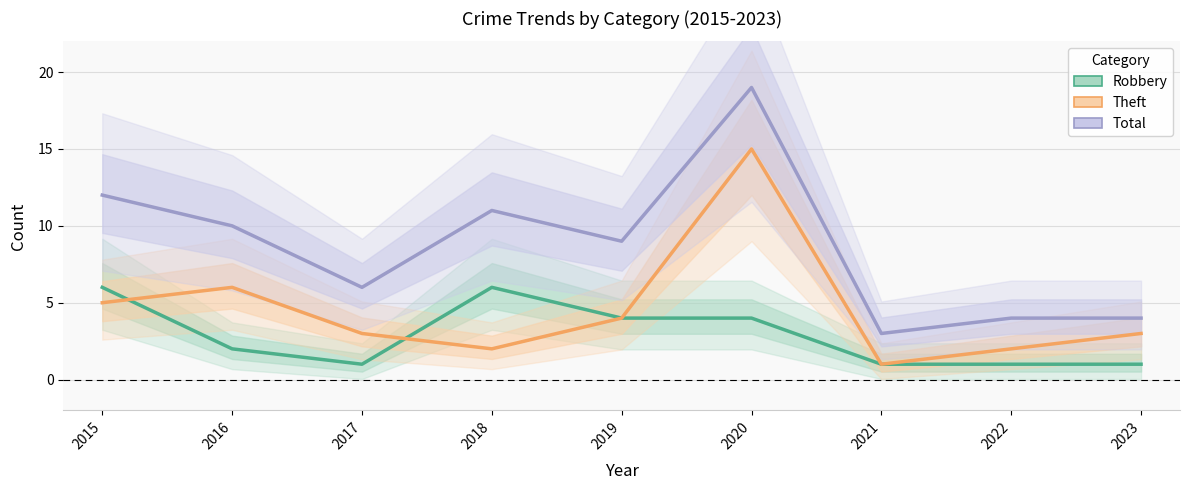

Reading right to left, list all the values displayed in this chart.

Robbery: 2023=1	2022=1	2021=1	2020=4	2019=4	2018=6	2017=1	2016=2	2015=6
Theft: 2023=3	2022=2	2021=1	2020=15	2019=4	2018=2	2017=3	2016=6	2015=5
Total: 2023=4	2022=4	2021=3	2020=19	2019=9	2018=11	2017=6	2016=10	2015=12